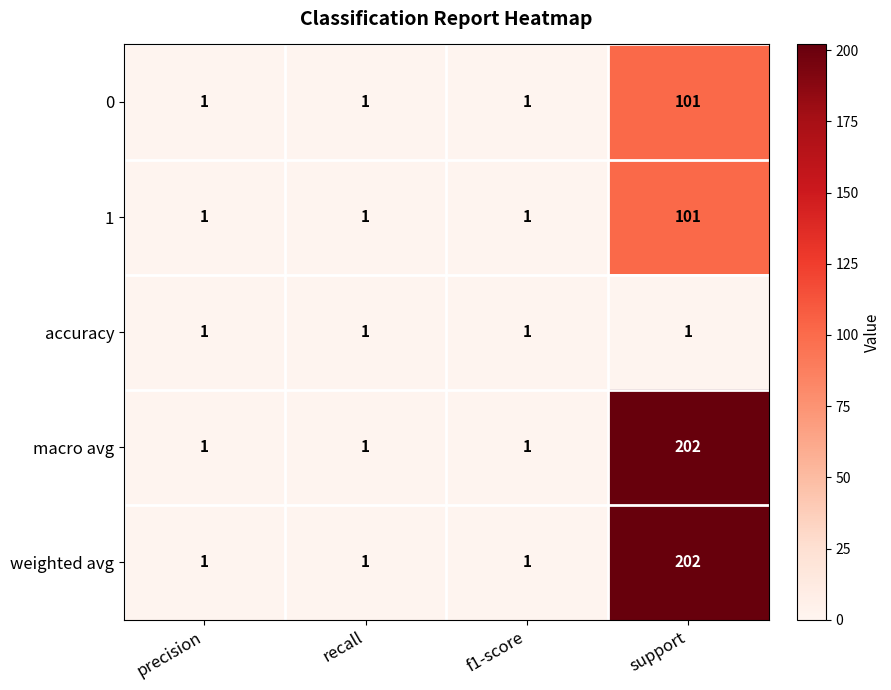

What is the difference between the highest and lowest values at support?

201